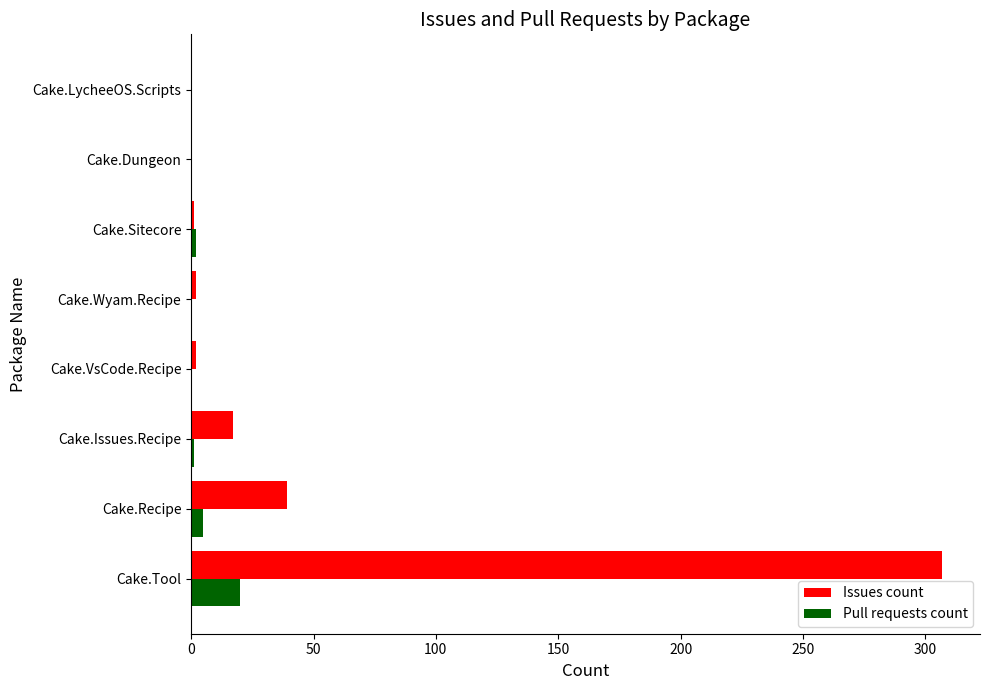

The value of Pull requests count at Cake.Dungeon is 0. True or false?

True